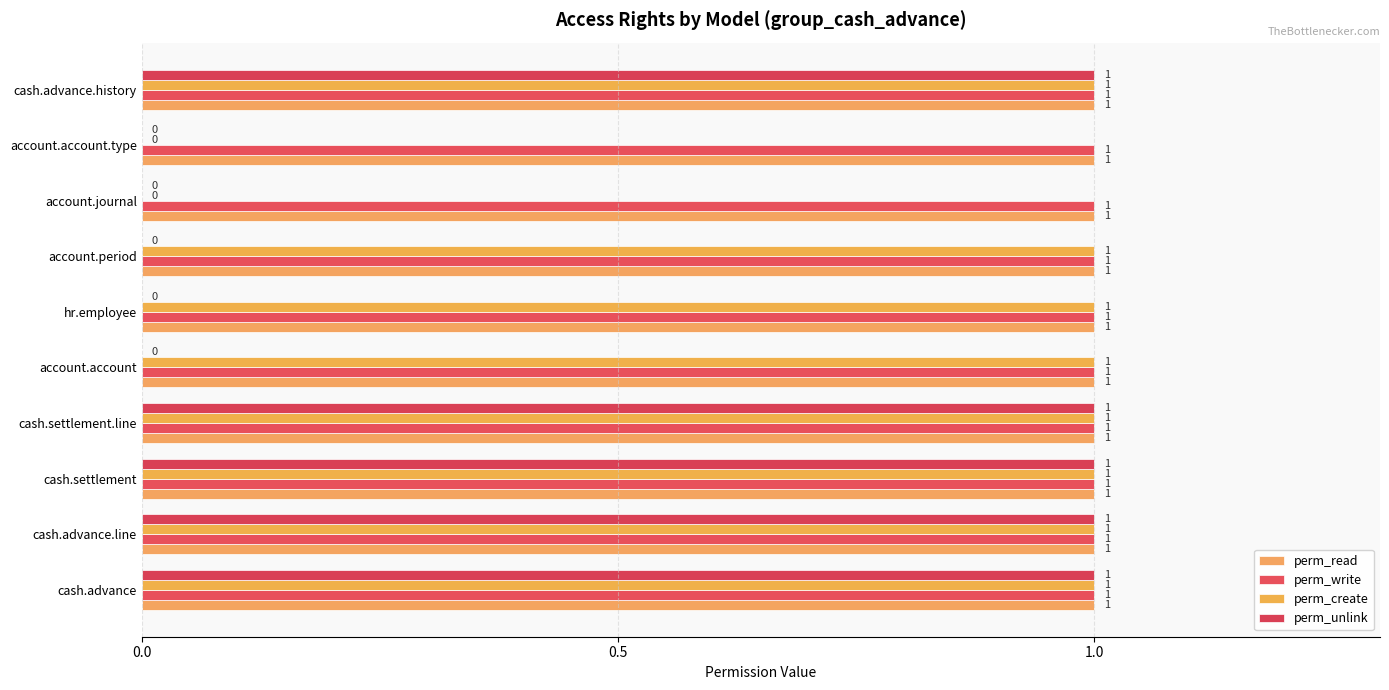

What are all the series names shown in the legend?

perm_read, perm_write, perm_create, perm_unlink